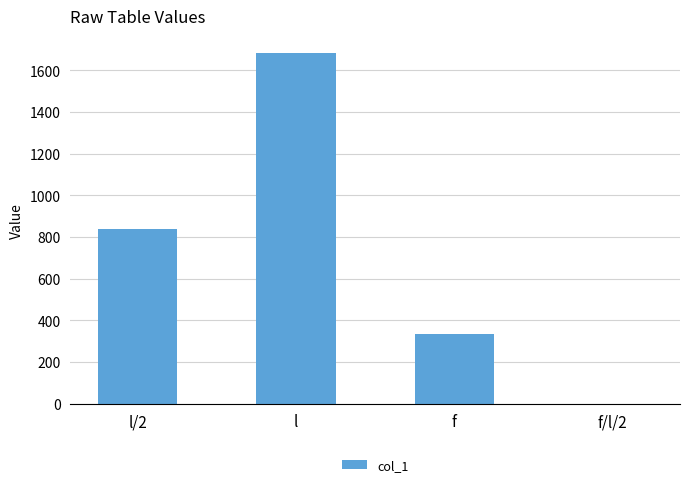

What is the sum of the values at l and l/2?

2520.0